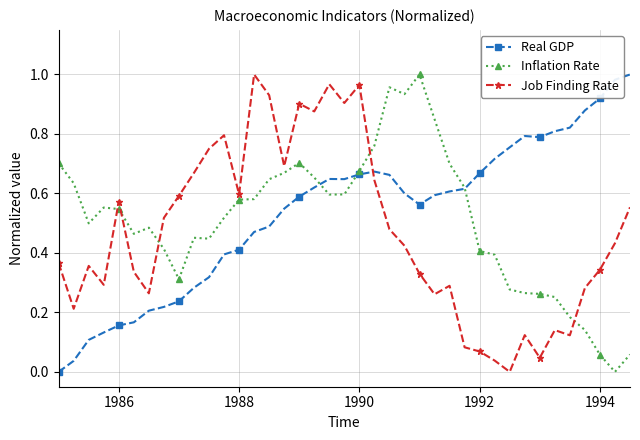

Which series ends up on top after the final intersection of Real GDP and Job Finding Rate?

Real GDP